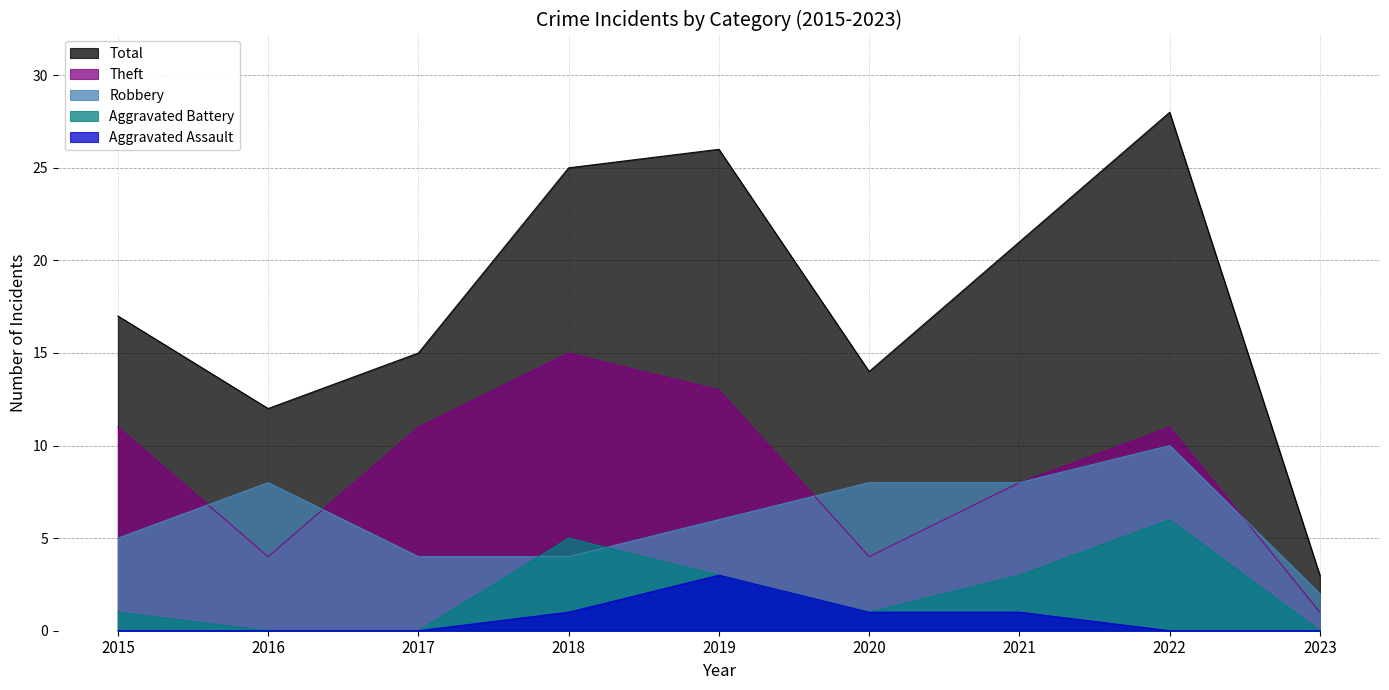

Is the value of Aggravated Battery at 2021 greater than the value of Aggravated Assault at 2016?

Yes